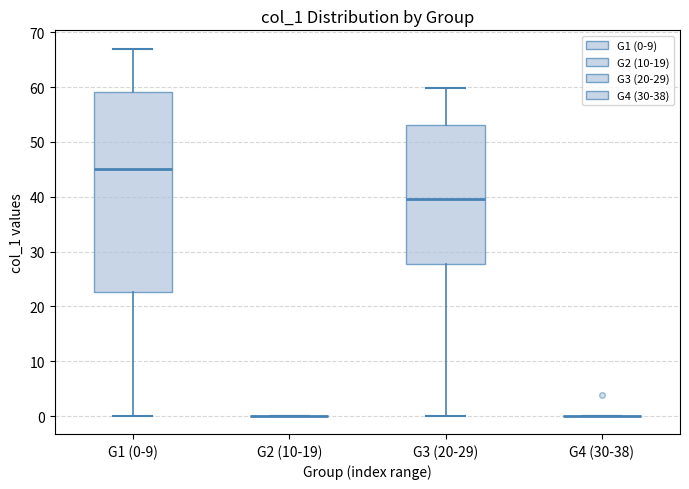

Reading left to right, transcribe this box plot: for each box, give where its median line is, the range the box spans, and where its two whiskers end, as read against the y-axis. The values are not printed on the chart, so give them approximately, as read against the axis.

G1 (0-9): median 45, box 23 to 59, whiskers 0 to 67
G2 (10-19): box collapsed to a line at 0, whiskers 0 to 0
G3 (20-29): median 40, box 28 to 53, whiskers 0 to 60
G4 (30-38): box collapsed to a line at 0, whiskers 0 to 0